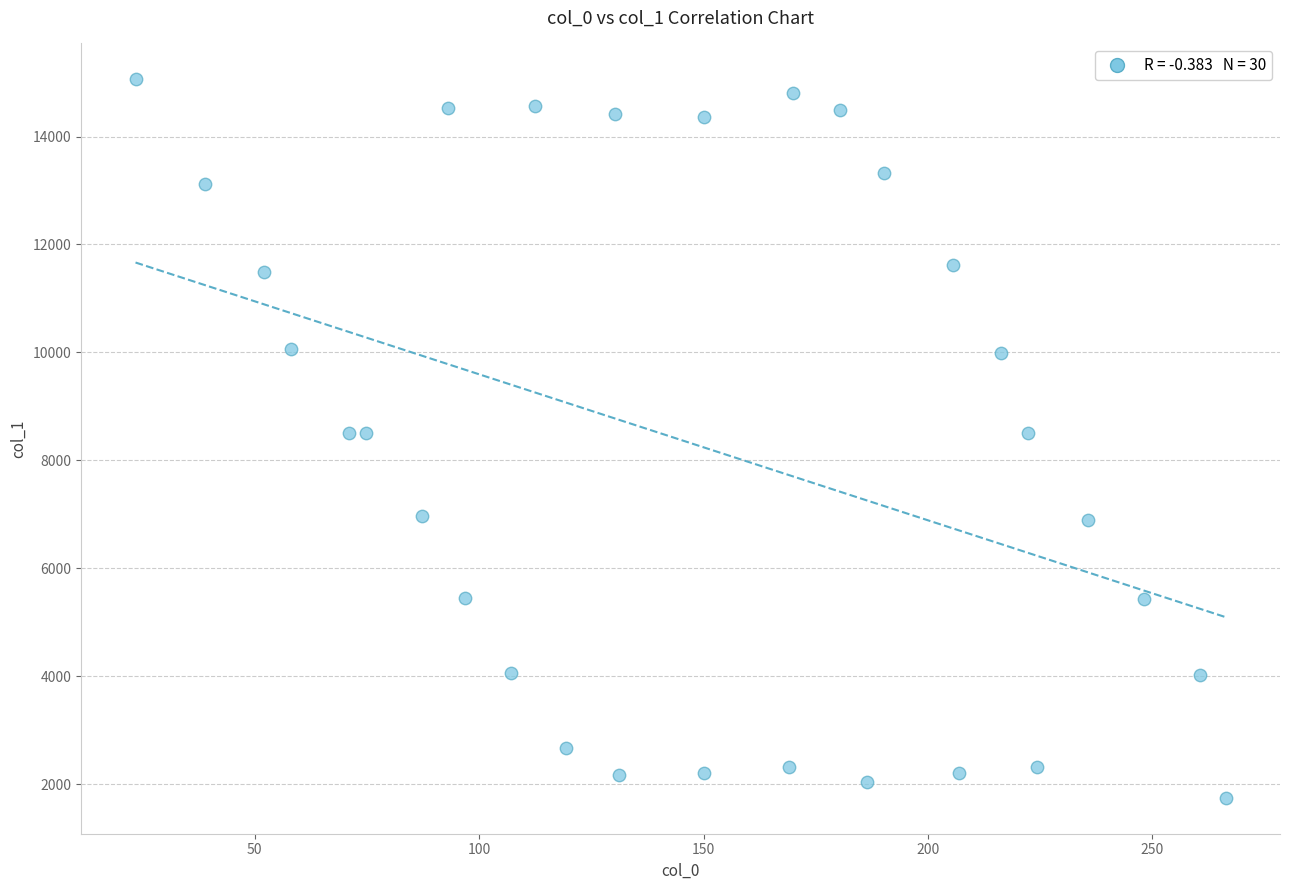

What is the range of X values (max minus min)?

242.9